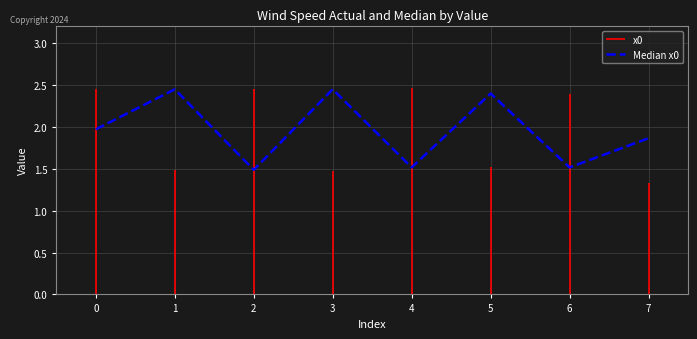

What is the greatest value displayed?

2.5